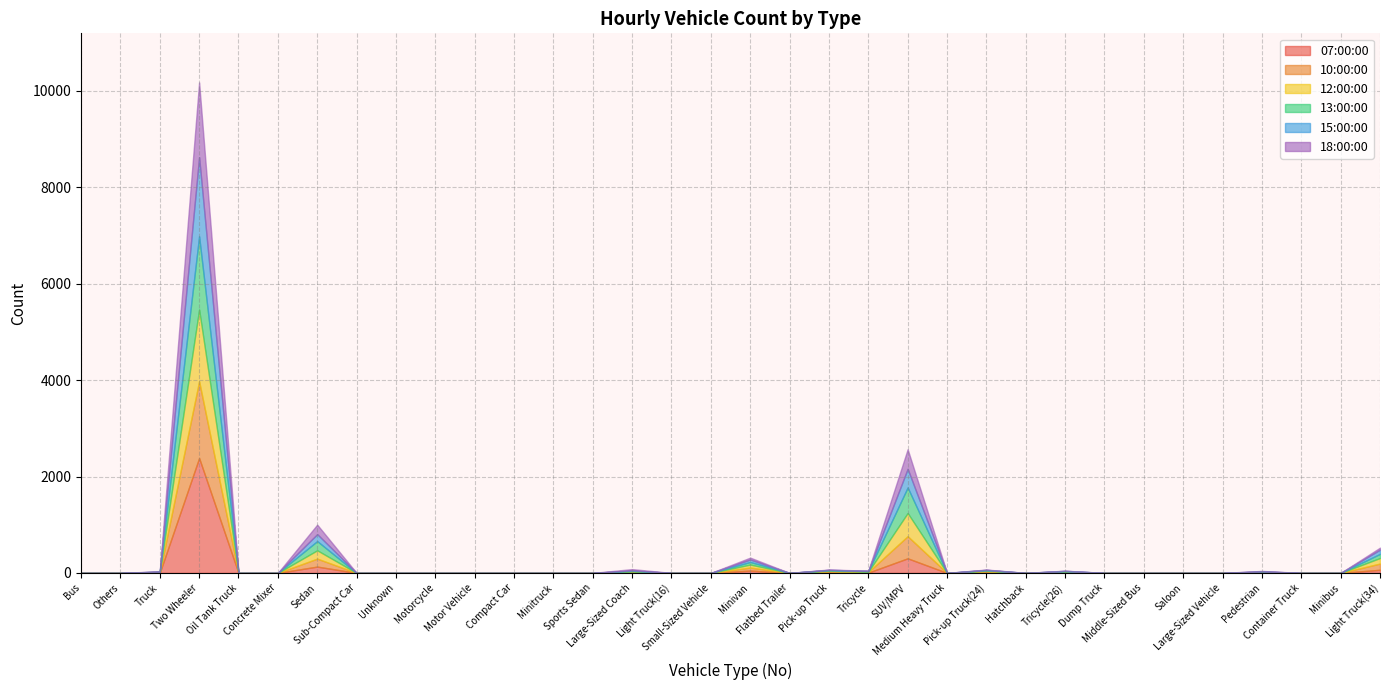

Which series has the largest total across all categories?

07:00:00